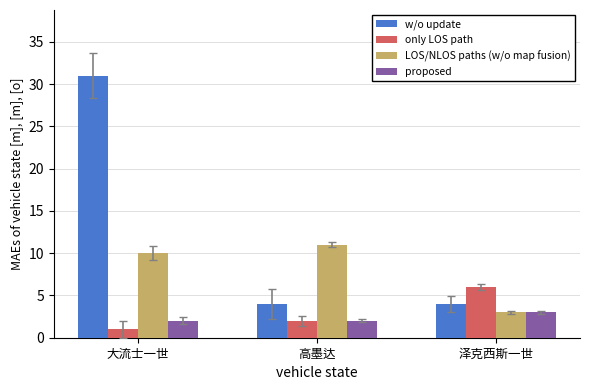

List the series in order of their peak value, lowest first.

proposed, only LOS path, LOS/NLOS paths (w/o map fusion), w/o update